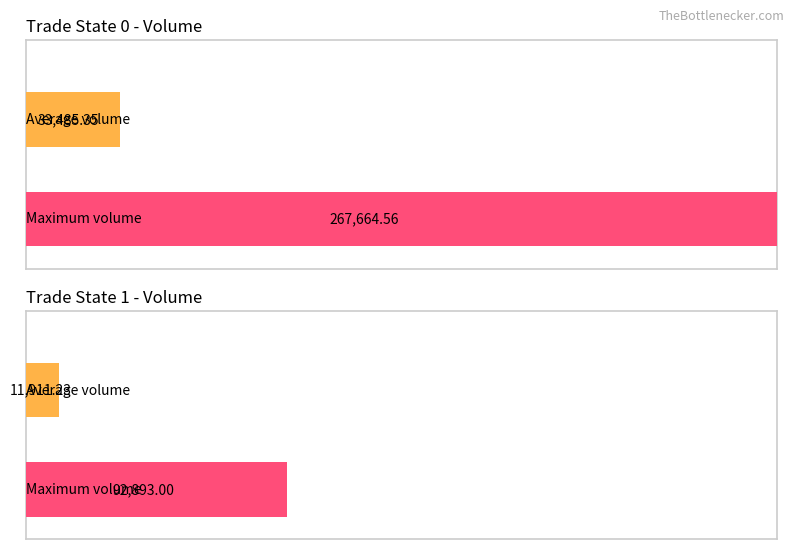

Between trade_state 0 and trade_state 1, which is larger?

trade_state 0